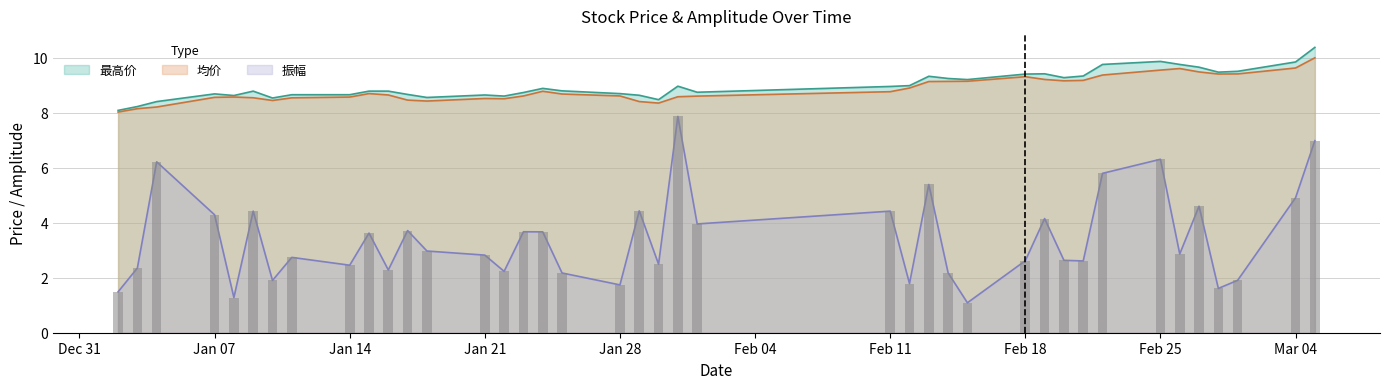

At which label does 振幅 first exceed 2?

2019-01-03